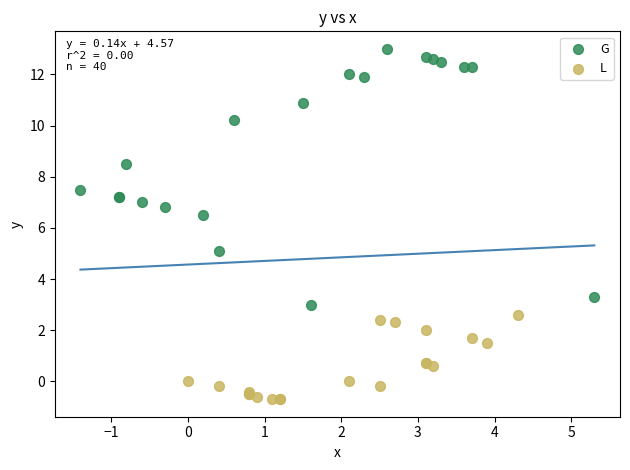

Which series contains the lowest Y value?

L